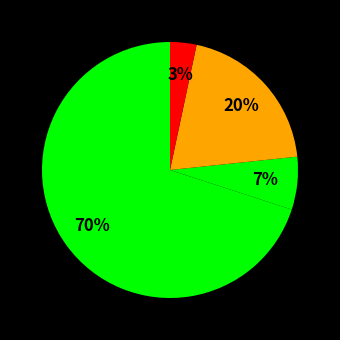

Rank the categories by value from lowest to highest.

Aggravated Battery, Aggravated Assault, Robbery, Theft